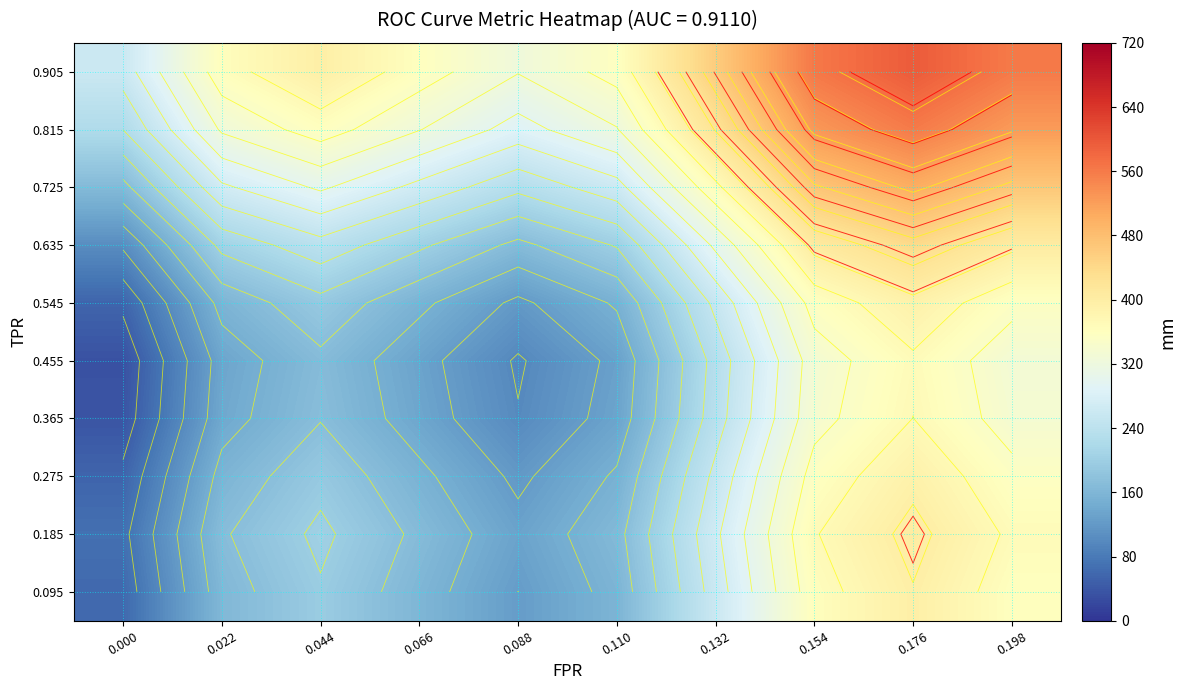

What is the average value of the row_0 series?

223.9